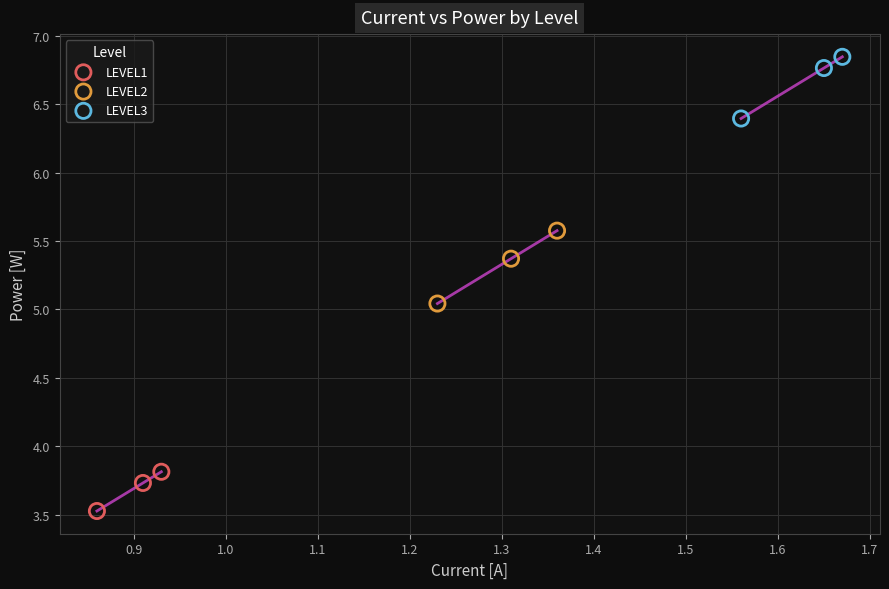

What are all the series names shown in the legend?

LEVEL1, LEVEL2, LEVEL3